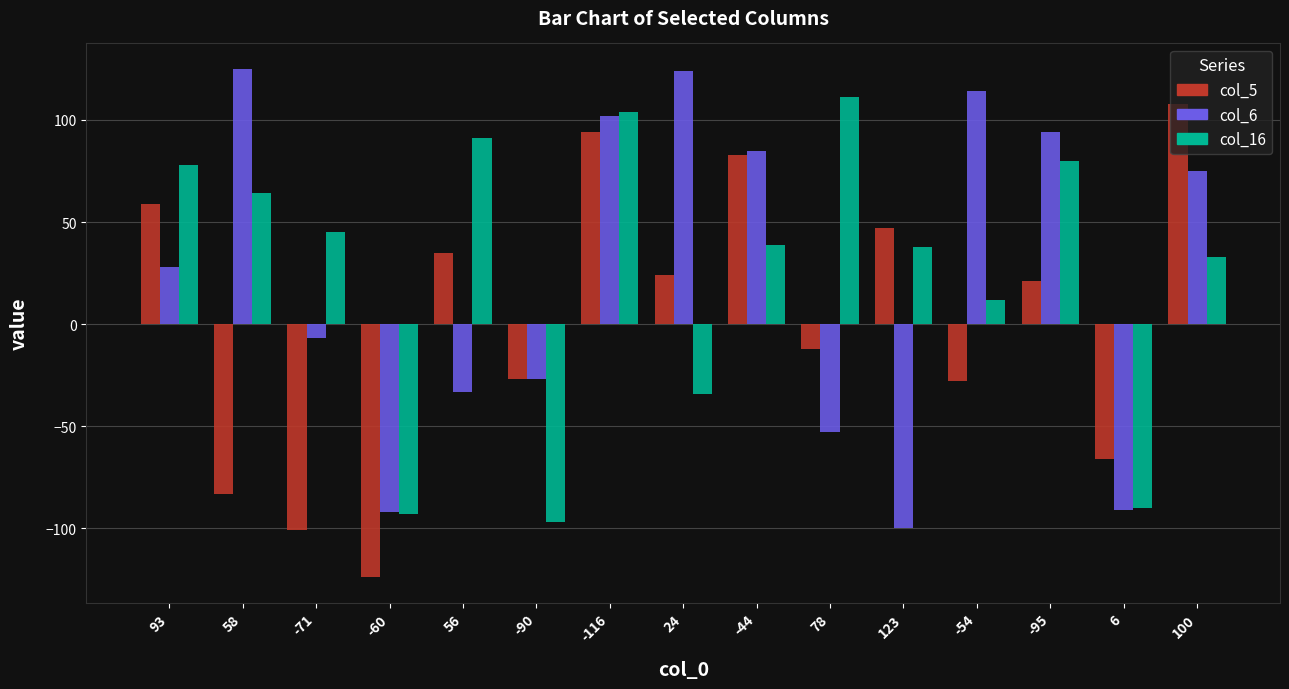

How many positive values does the col_6 series have?

8